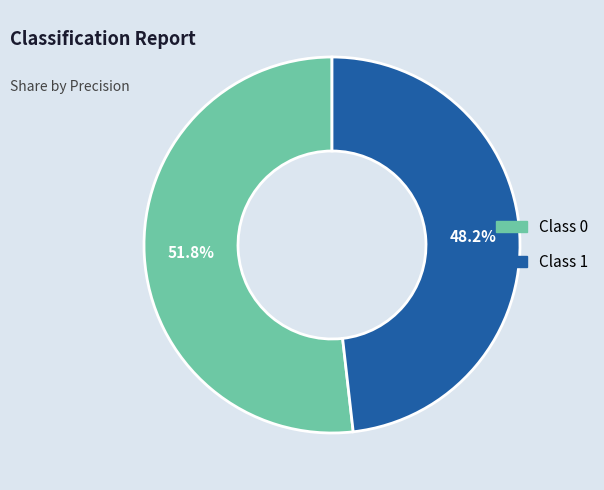

To the nearest percent, what is the average slice percentage?

50%